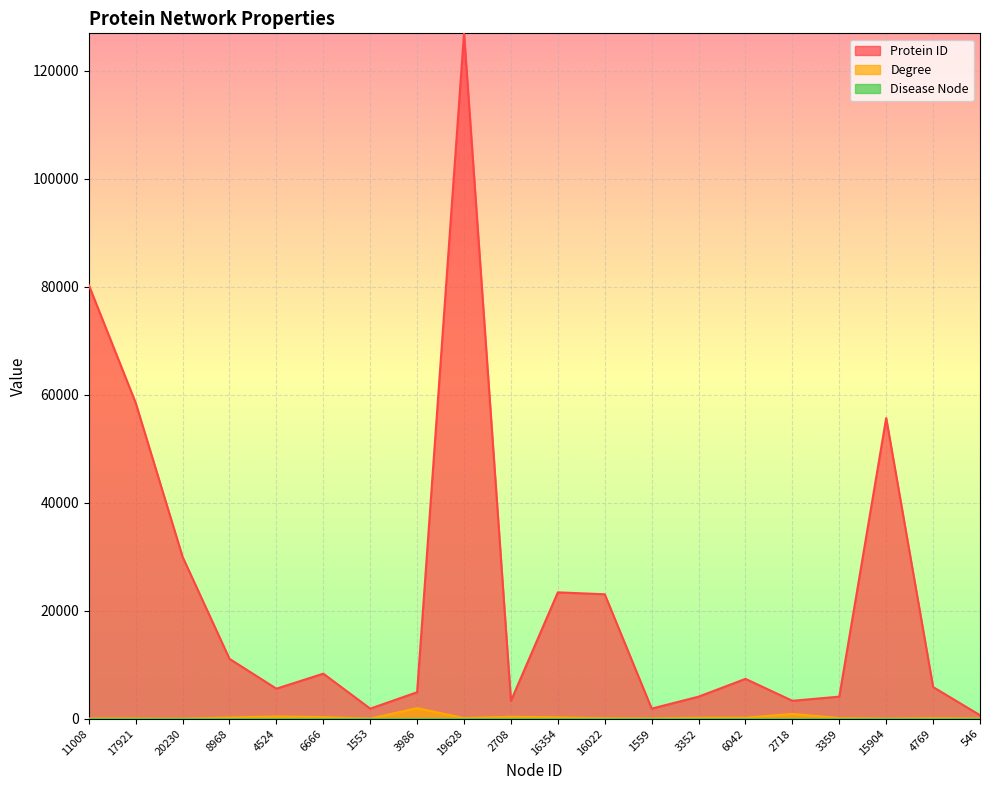

What is the average value of the Protein ID series?

23017